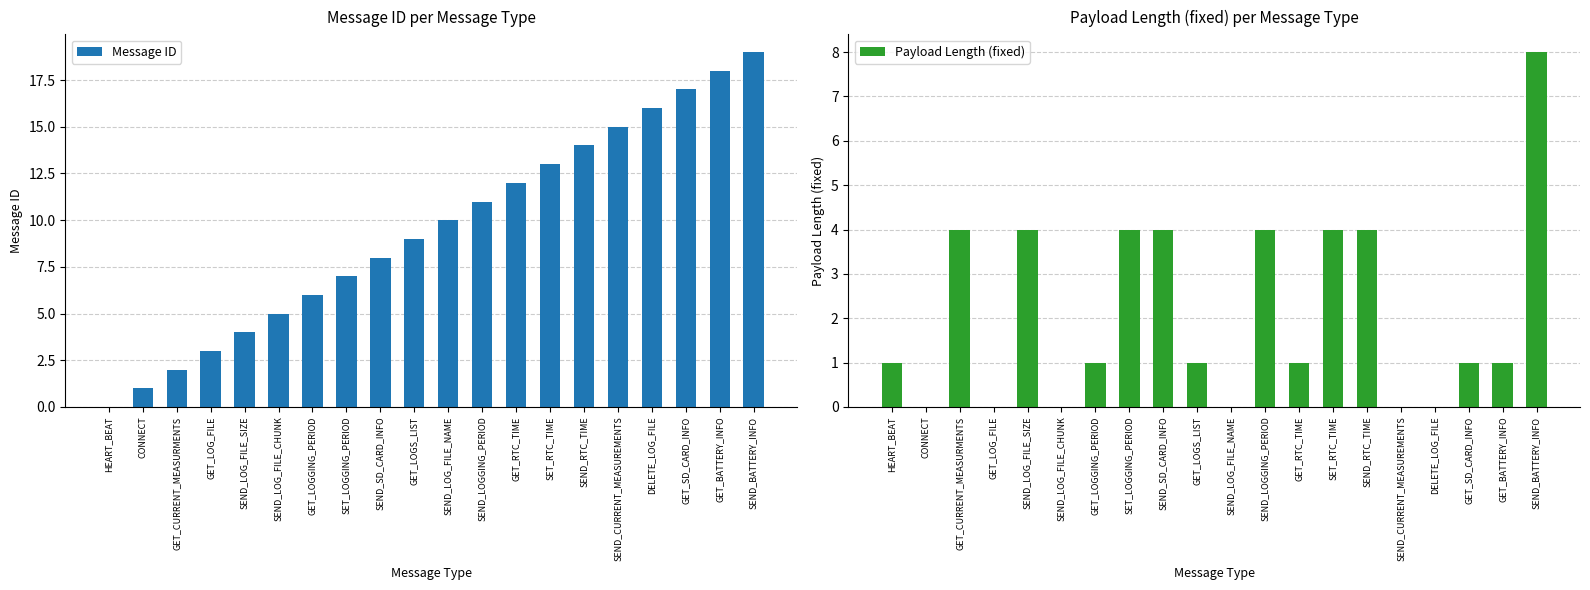

The value of Payload Length (fixed) at SEND_LOG_FILE_SIZE is 6. True or false?

False